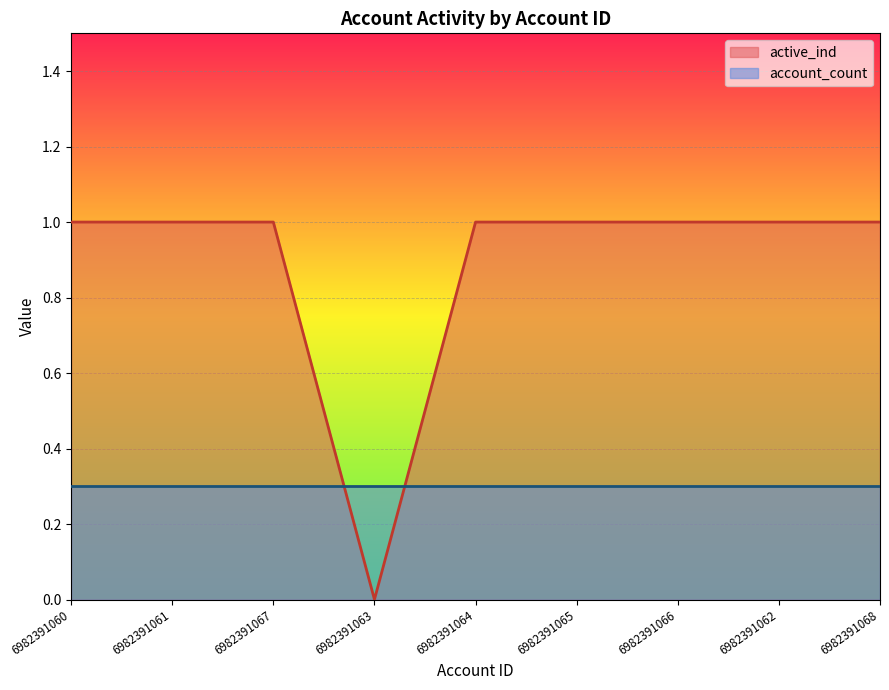

How many categories are shown in the chart?

9